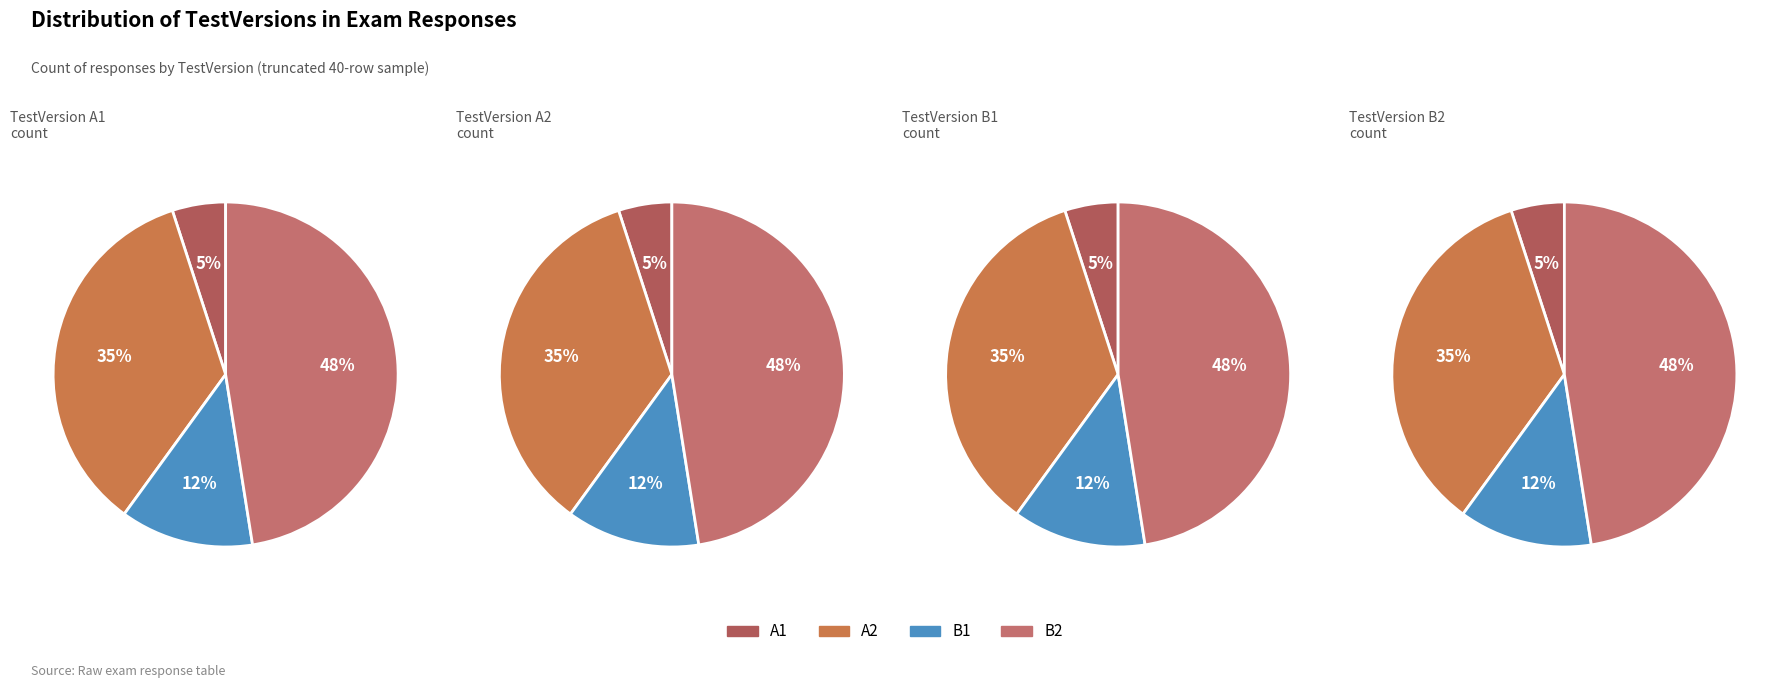

Does B2 represent more than half of the total?

No